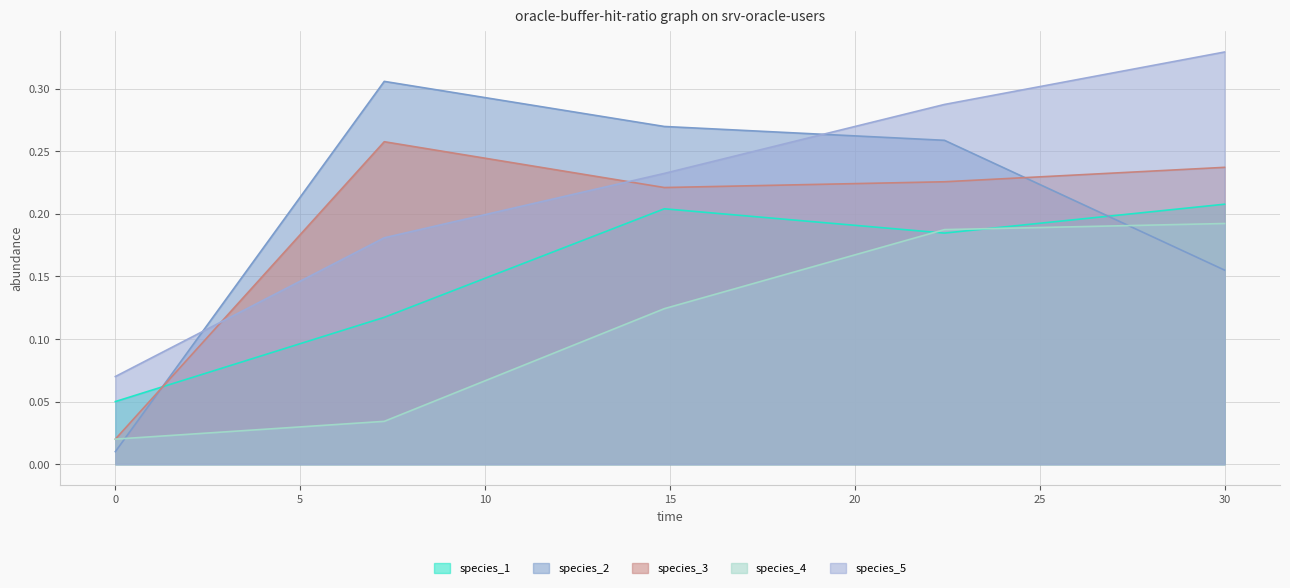

At which category is the sum across all series the highest?

22.424242424242426